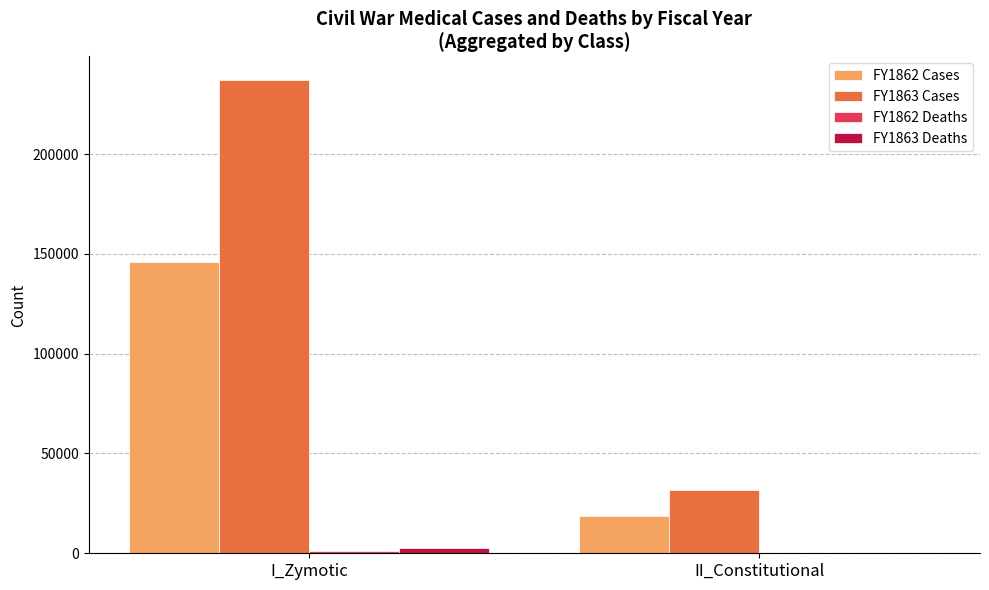

Is the value of FY1863 Cases at II_Constitutional greater than the value of FY1863 Deaths at II_Constitutional?

Yes